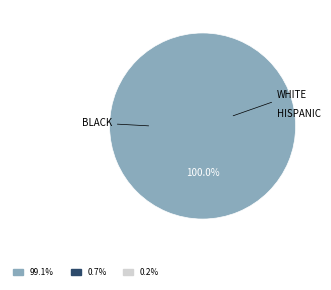

Is there any slice that represents more than half of the pie?

Yes